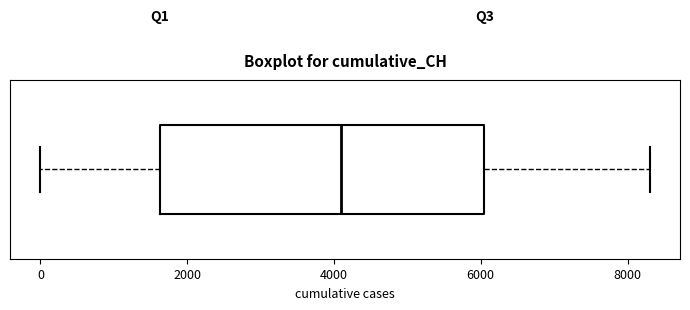

Transcribe this box plot: give where the median line is, the range the box spans, and where the two whiskers end, as read against the x-axis. The values are not printed on the chart, so give them approximately, as read against the axis.

median 4200, box 1600 to 6000, whiskers 0 to 8400